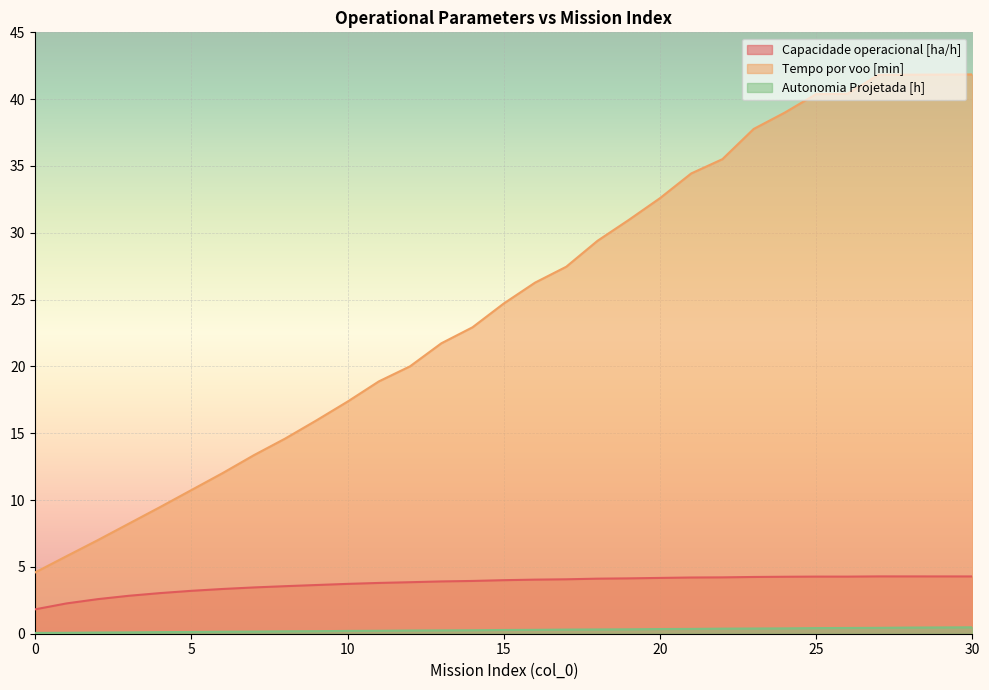

Reading right to left, extract all data points from this chart.

Capacidade operacional [ha/h]: 4.3	4.3	4.3	4.3	4.3	4.3	4.3	4.2	4.2	4.2	4.2	4.1	4.1	4.1	4.0	4.0	3.9	3.9	3.9	3.8	3.7	3.6	3.6	3.5	3.3	3.2	3.0	2.8	2.6	2.3	1.8
Tempo por voo [min]: 41.9	41.8	41.8	41.8	40.4	40.4	39.0	37.8	35.5	34.4	32.6	31.0	29.4	27.5	26.3	24.7	22.9	21.7	20.0	18.9	17.4	16.0	14.6	13.4	12.0	10.8	9.5	8.2	7.0	5.8	4.6
Autonomia Projetada [h]: 0.5	0.5	0.5	0.4	0.4	0.4	0.4	0.4	0.4	0.4	0.3	0.3	0.3	0.3	0.3	0.3	0.3	0.2	0.2	0.2	0.2	0.2	0.2	0.2	0.1	0.1	0.1	0.1	0.1	0.1	0.1